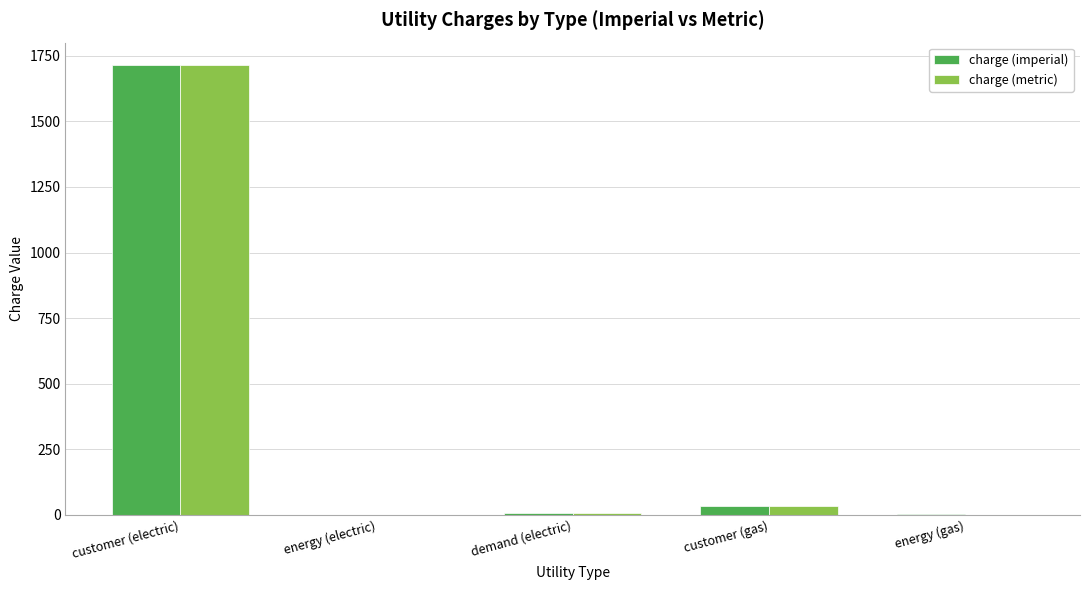

Count the number of categories in the chart.

5